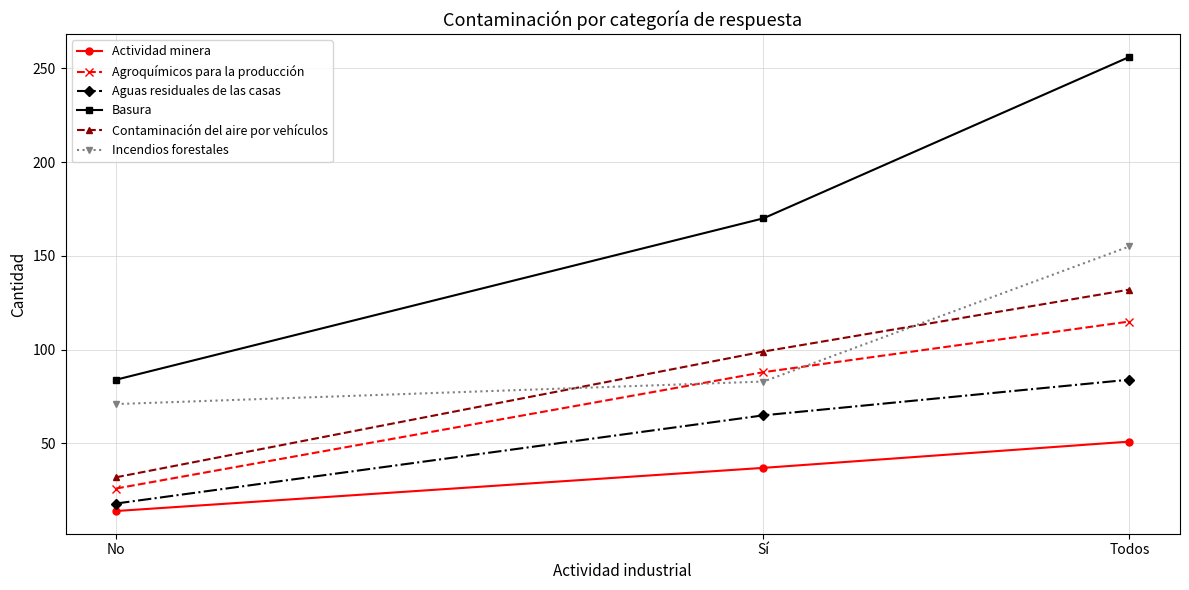

How many lines are shown in the chart?

6